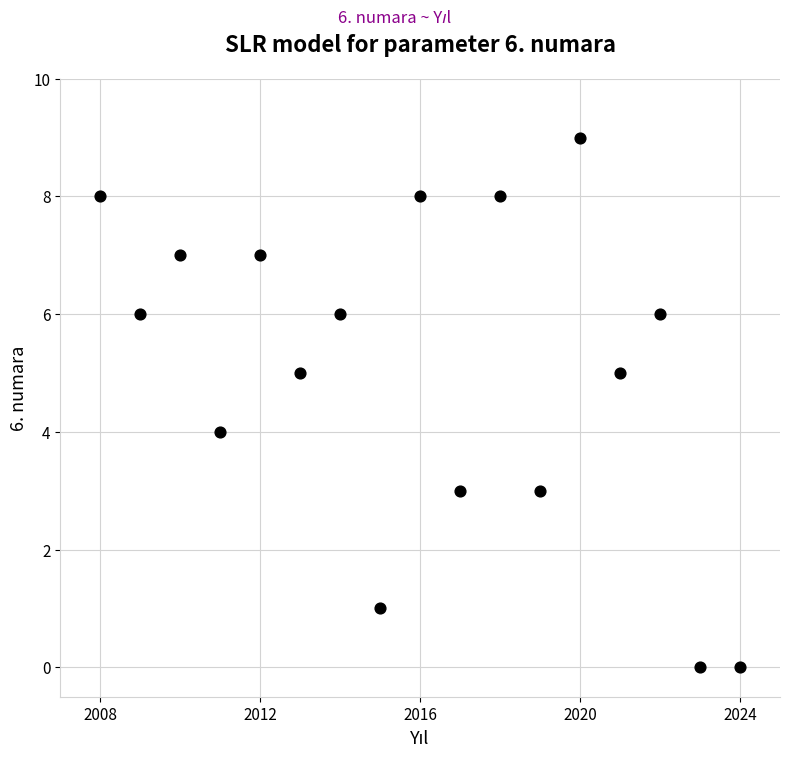

What is the range of Y values (max minus min)?

9